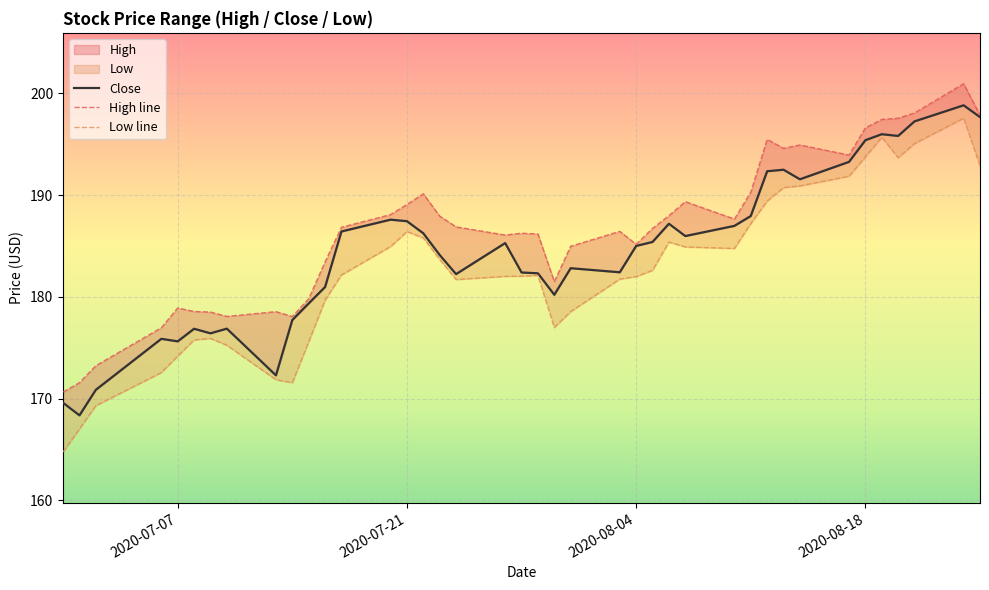

Which series has the widest spread of values?

Low line